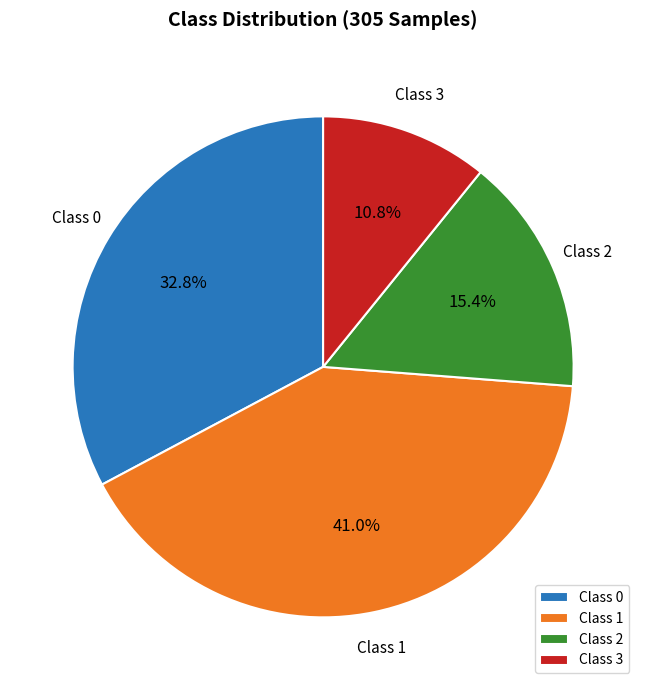

Do Class 2 and Class 3 together represent more than half of the pie?

No